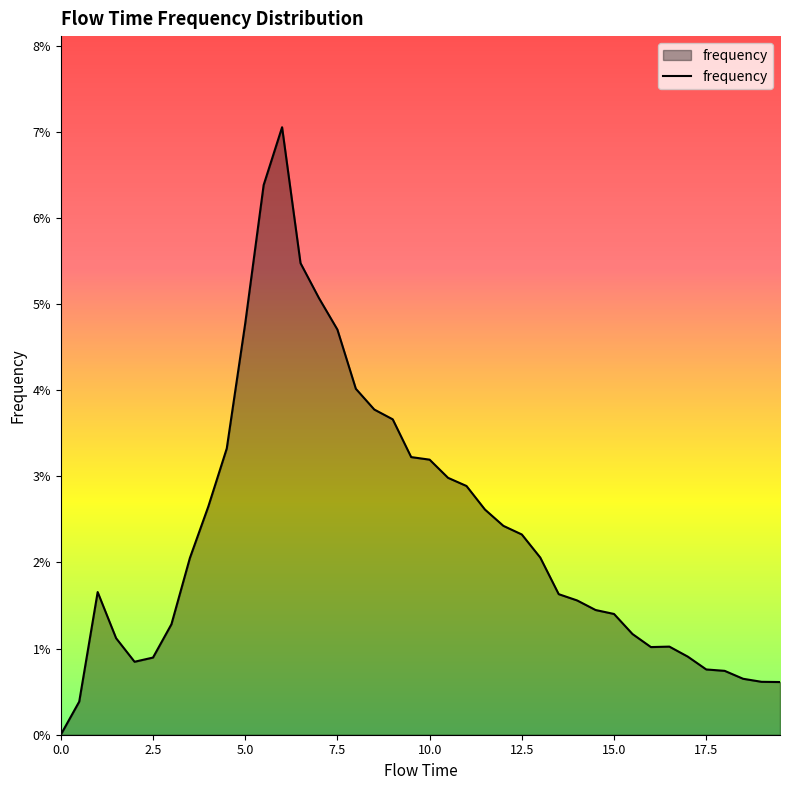

What is the sum of all values?

0.9